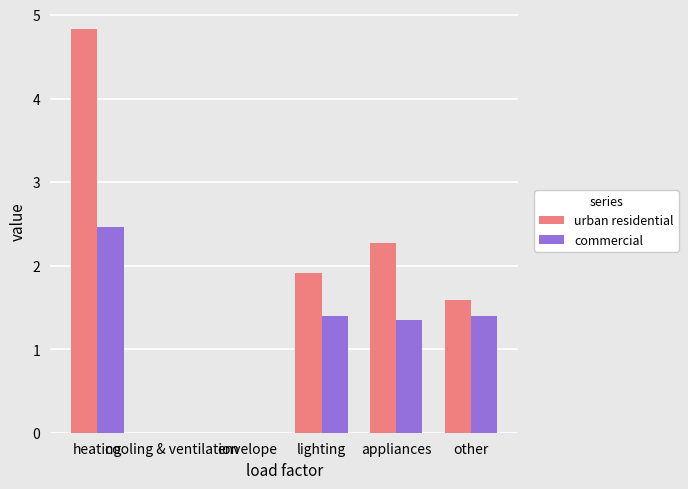

What is the highest value of the urban residential series?

4.8